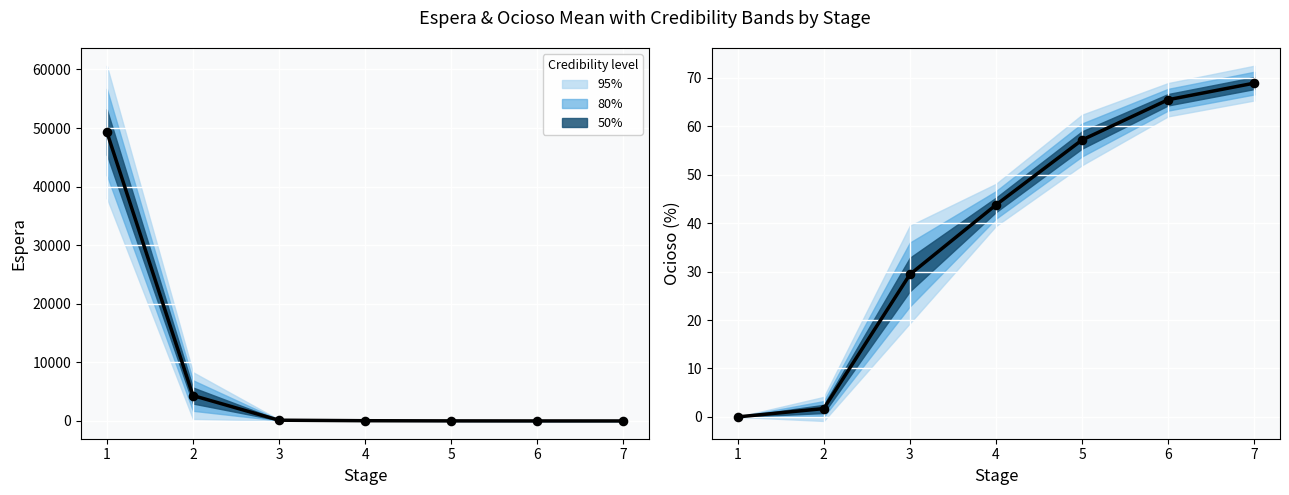

Is the value of Ocioso at 7 greater than the value of Espera at 6?

Yes